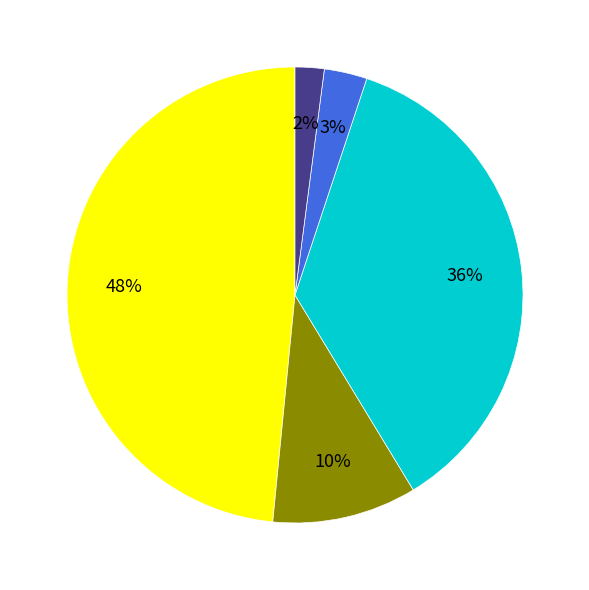

To the nearest percent, what is the average slice percentage?

20%